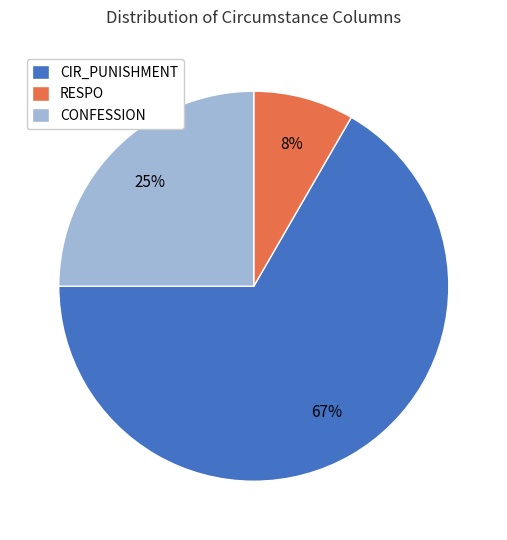

To the nearest percent, what is the combined percentage of CONFESSION and RESPO?

33%